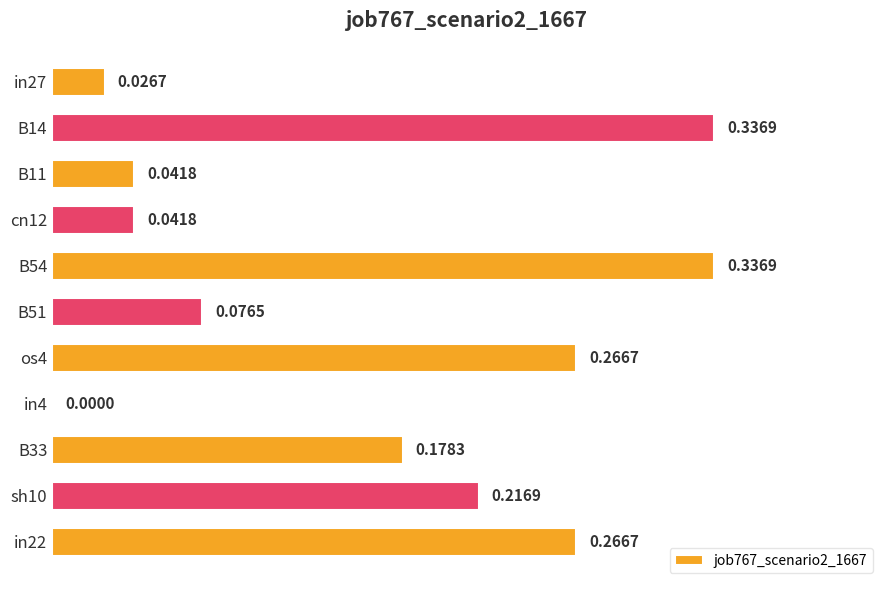

What is the sum of all values?

1.8